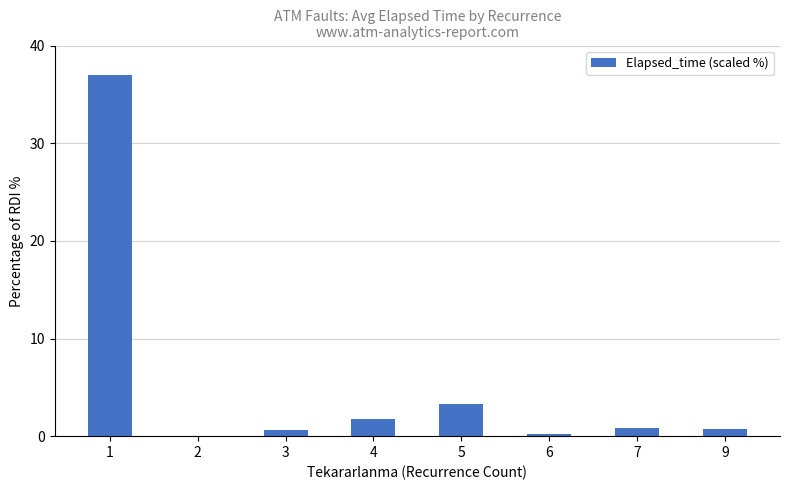

Which label corresponds to the largest value in the chart?

1